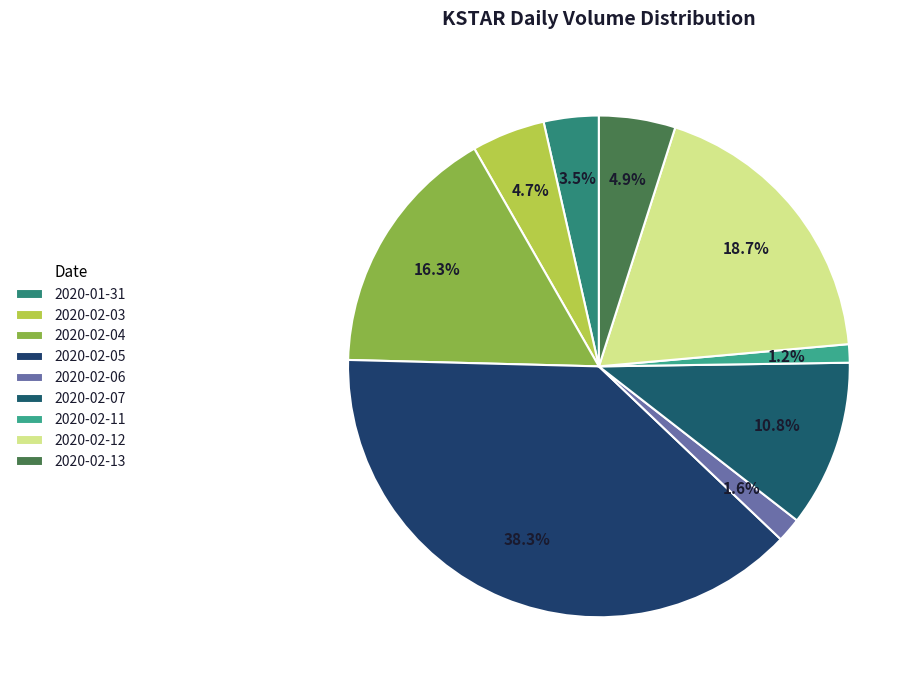

To the nearest percent, what is the combined percentage of 2020-02-05 and 2020-02-13?

43%